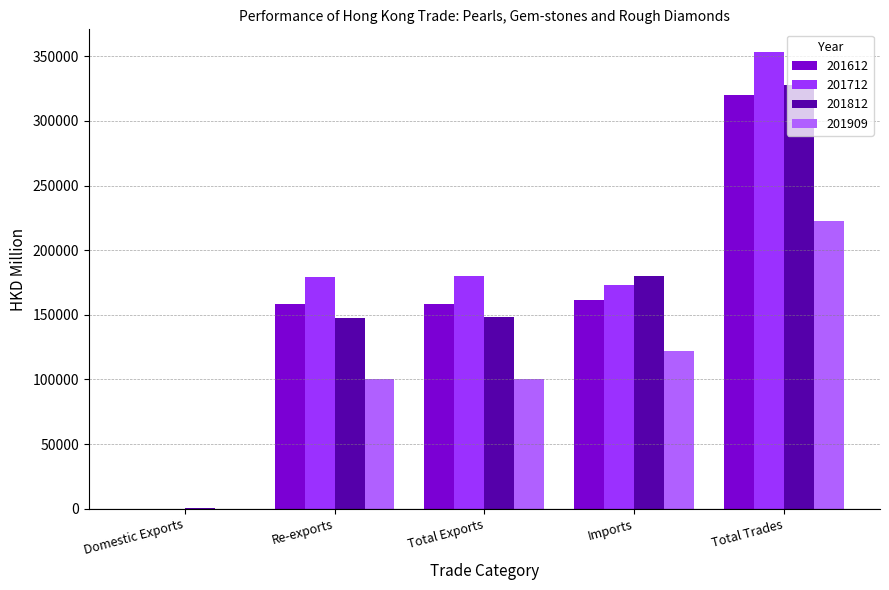

At which label does 201909 first exceed 100137?

Total Exports